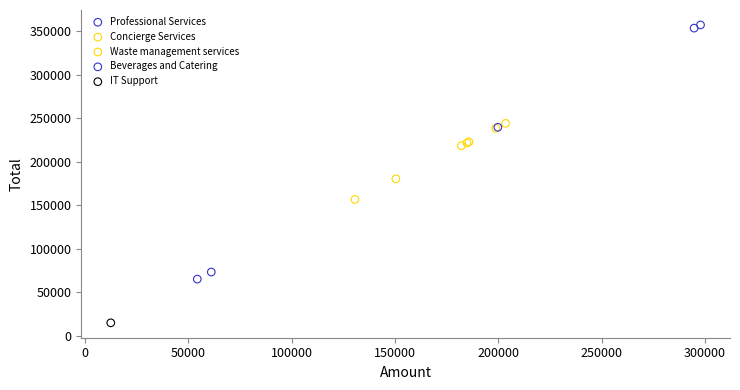

What are all the series names shown in the legend?

Professional Services, Concierge Services, Waste management services, Beverages and Catering, IT Support